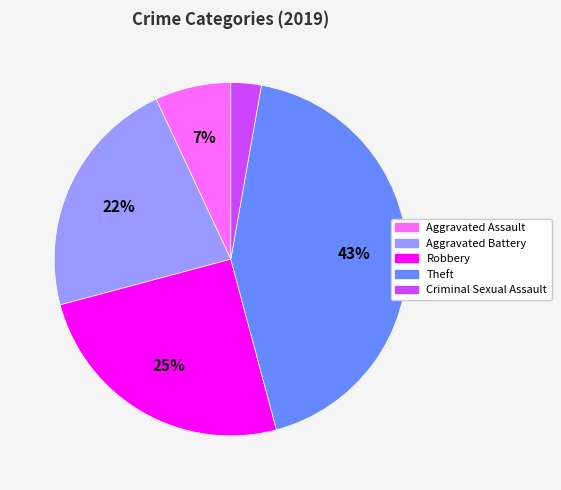

Is there any slice that represents more than half of the pie?

No